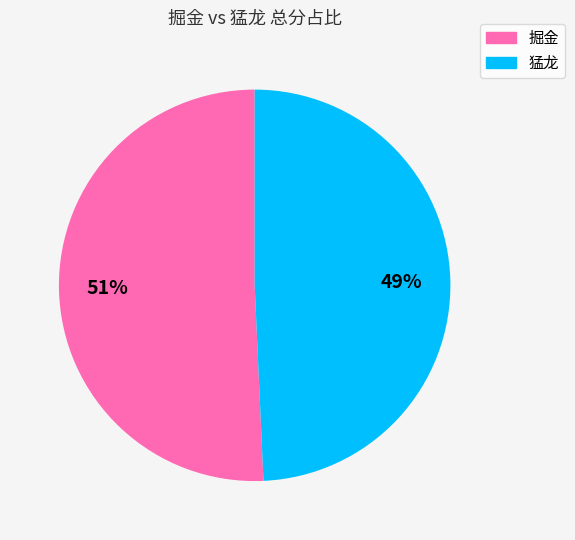

Is it true that 猛龙 is 60% of the pie?

False